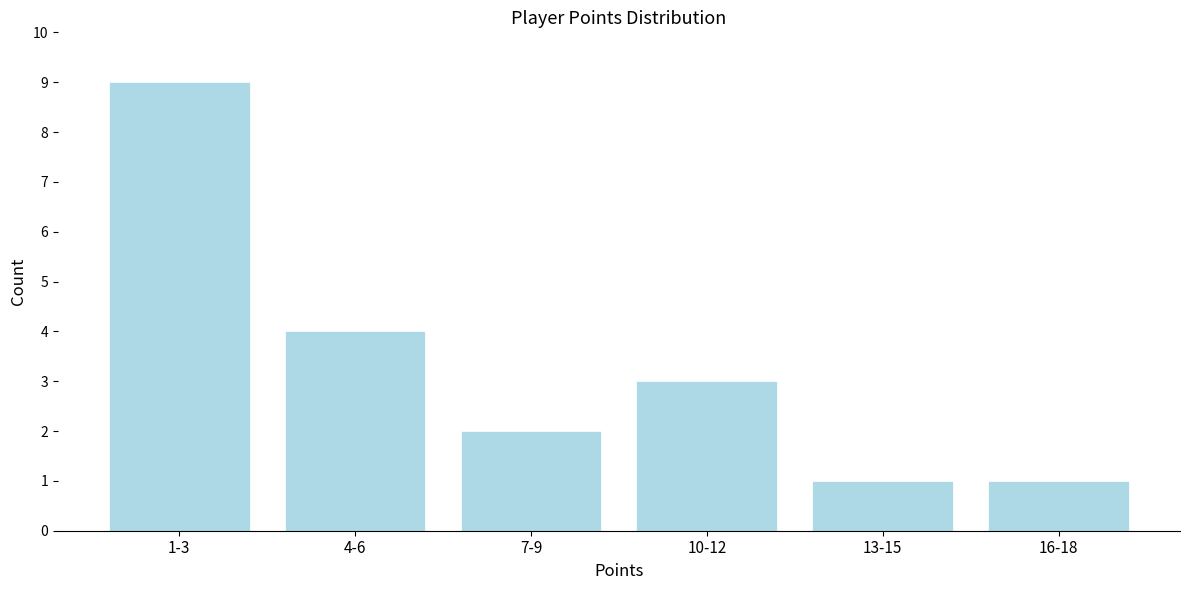

Reading left to right, what are all the values shown in this chart?

1-3=9	4-6=4	7-9=2	10-12=3	13-15=1	16-18=1